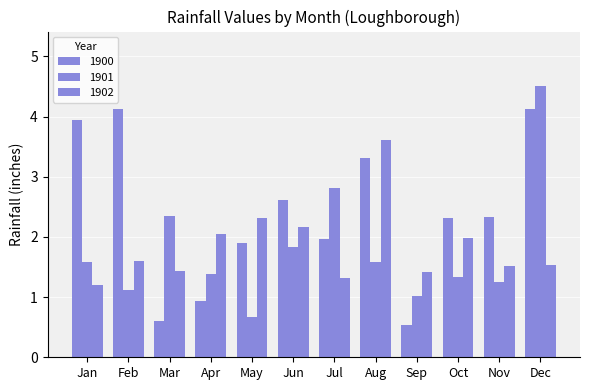

What is the difference between the highest and lowest values at May?

1.6